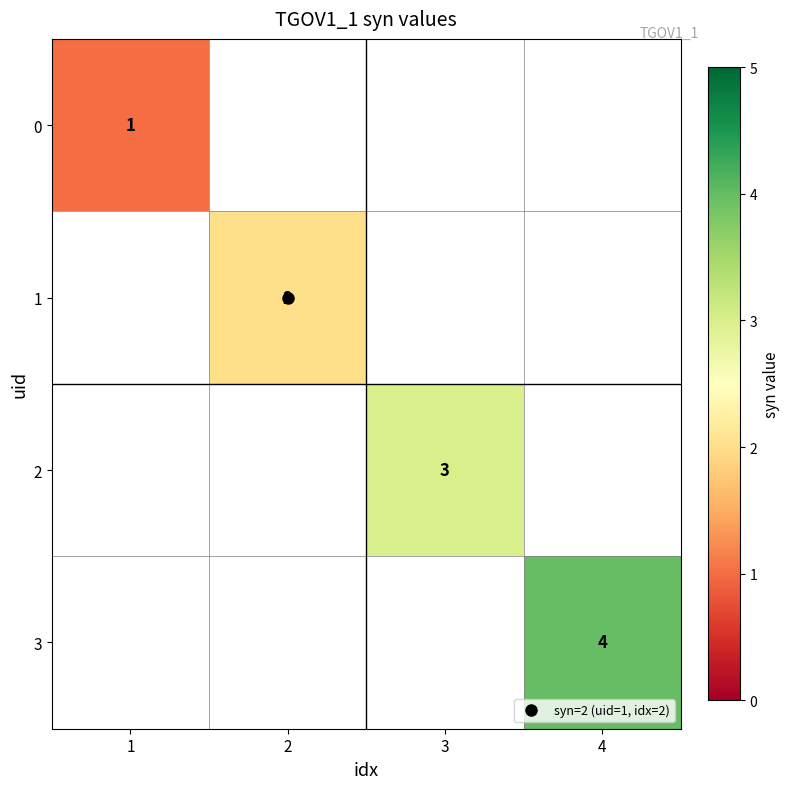

At how many categories does at least one series exceed 3?

1